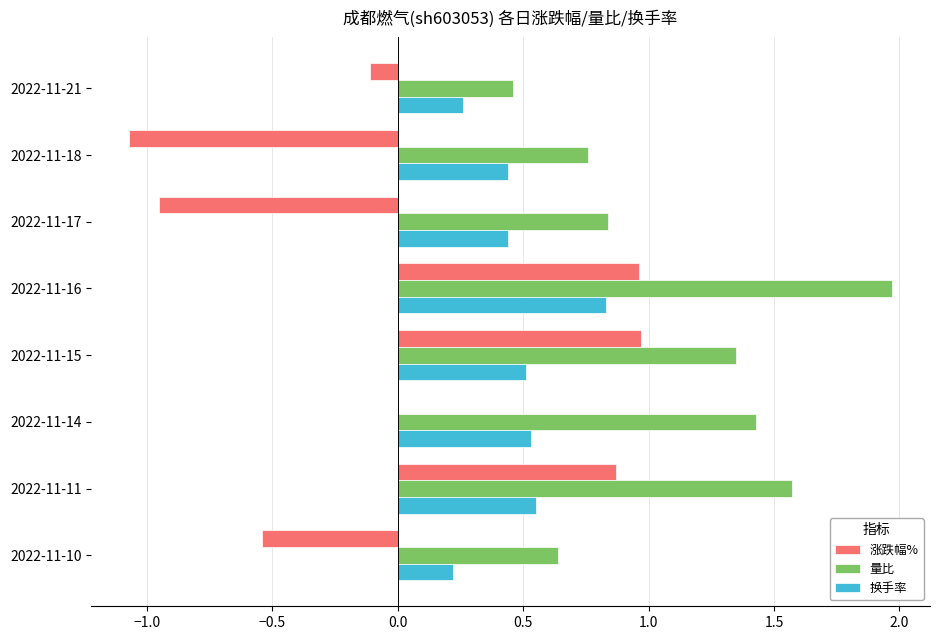

Is the value of 换手率 at 2022-11-21 greater than the value of 涨跌幅% at 2022-11-10?

Yes